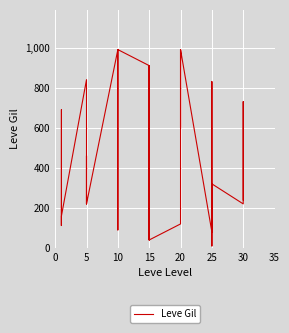

How many points are higher than both their immediate neighbors (excluding endpoints)?

9